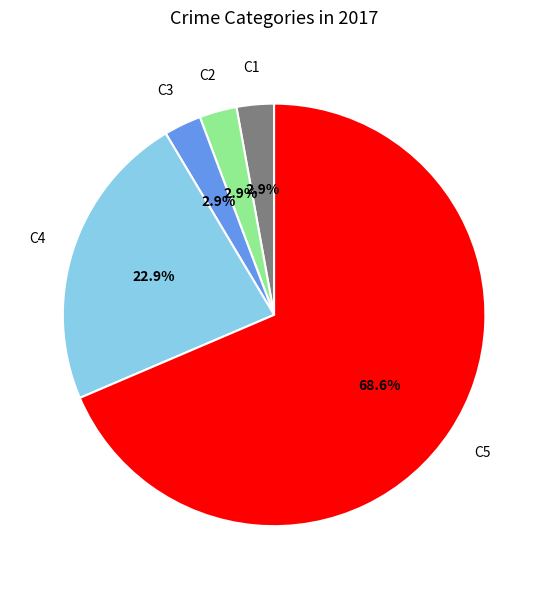

How many segments does this pie chart have?

5